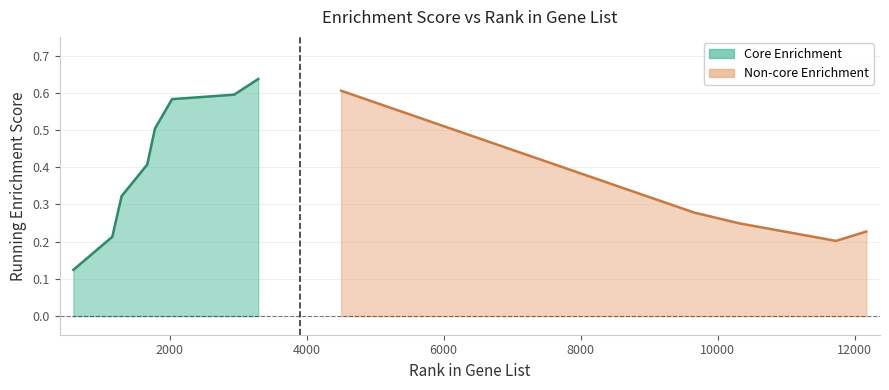

What is the difference between the values at 4504 and 11726?

0.4